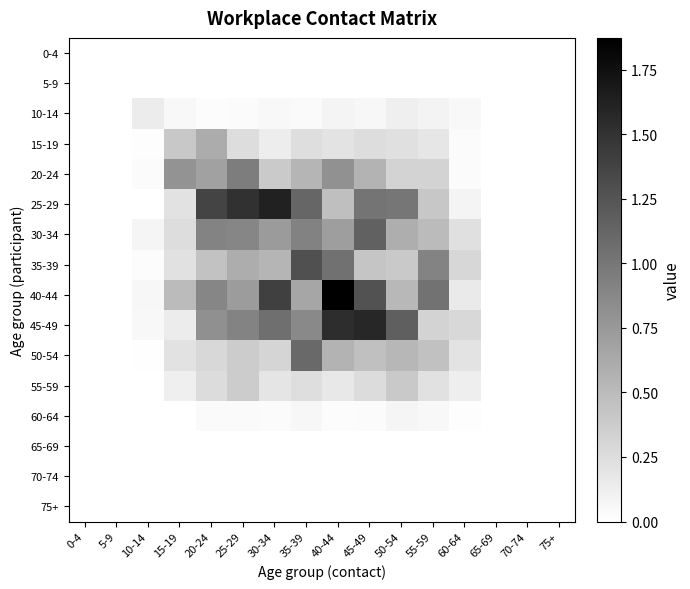

Reading left to right, extract all data points from this chart.

0-4: 0-4=0.0	5-9=0.0	10-14=0.0	15-19=0.0	20-24=0.0	25-29=0.0	30-34=0.0	35-39=0.0	40-44=0.0	45-49=0.0	50-54=0.0	55-59=0.0	60-64=0.0	65-69=0.0	70-74=0.0	75+=0.0
5-9: 0-4=0.0	5-9=0.0	10-14=0.0	15-19=0.0	20-24=0.0	25-29=0.0	30-34=0.0	35-39=0.0	40-44=0.0	45-49=0.0	50-54=0.0	55-59=0.0	60-64=0.0	65-69=0.0	70-74=0.0	75+=0.0
10-14: 0-4=0.0	5-9=0.0	10-14=0.1	15-19=0.1	20-24=0.0	25-29=0.0	30-34=0.1	35-39=0.0	40-44=0.1	45-49=0.1	50-54=0.1	55-59=0.1	60-64=0.1	65-69=0.0	70-74=0.0	75+=0.0
15-19: 0-4=0.0	5-9=0.0	10-14=0.0	15-19=0.4	20-24=0.6	25-29=0.3	30-34=0.1	35-39=0.2	40-44=0.2	45-49=0.3	50-54=0.2	55-59=0.2	60-64=0.0	65-69=0.0	70-74=0.0	75+=0.0
20-24: 0-4=0.0	5-9=0.0	10-14=0.0	15-19=0.8	20-24=0.7	25-29=1.0	30-34=0.4	35-39=0.5	40-44=0.8	45-49=0.6	50-54=0.3	55-59=0.3	60-64=0.0	65-69=0.0	70-74=0.0	75+=0.0
25-29: 0-4=0.0	5-9=0.0	10-14=0.0	15-19=0.2	20-24=1.4	25-29=1.5	30-34=1.6	35-39=1.1	40-44=0.5	45-49=1.0	50-54=1.0	55-59=0.4	60-64=0.1	65-69=0.0	70-74=0.0	75+=0.0
30-34: 0-4=0.0	5-9=0.0	10-14=0.1	15-19=0.3	20-24=0.9	25-29=0.9	30-34=0.7	35-39=0.9	40-44=0.7	45-49=1.2	50-54=0.6	55-59=0.5	60-64=0.2	65-69=0.0	70-74=0.0	75+=0.0
35-39: 0-4=0.0	5-9=0.0	10-14=0.0	15-19=0.2	20-24=0.5	25-29=0.6	30-34=0.5	35-39=1.3	40-44=1.0	45-49=0.4	50-54=0.4	55-59=0.9	60-64=0.3	65-69=0.0	70-74=0.0	75+=0.0
40-44: 0-4=0.0	5-9=0.0	10-14=0.1	15-19=0.5	20-24=0.9	25-29=0.7	30-34=1.4	35-39=0.7	40-44=1.9	45-49=1.3	50-54=0.5	55-59=1.0	60-64=0.2	65-69=0.0	70-74=0.0	75+=0.0
45-49: 0-4=0.0	5-9=0.0	10-14=0.1	15-19=0.1	20-24=0.8	25-29=0.9	30-34=1.1	35-39=0.9	40-44=1.5	45-49=1.6	50-54=1.2	55-59=0.3	60-64=0.3	65-69=0.0	70-74=0.0	75+=0.0
50-54: 0-4=0.0	5-9=0.0	10-14=0.0	15-19=0.2	20-24=0.3	25-29=0.4	30-34=0.3	35-39=1.1	40-44=0.6	45-49=0.5	50-54=0.5	55-59=0.5	60-64=0.2	65-69=0.0	70-74=0.0	75+=0.0
55-59: 0-4=0.0	5-9=0.0	10-14=0.0	15-19=0.1	20-24=0.3	25-29=0.4	30-34=0.2	35-39=0.2	40-44=0.2	45-49=0.3	50-54=0.4	55-59=0.2	60-64=0.1	65-69=0.0	70-74=0.0	75+=0.0
60-64: 0-4=0.0	5-9=0.0	10-14=0.0	15-19=0.0	20-24=0.0	25-29=0.0	30-34=0.0	35-39=0.1	40-44=0.0	45-49=0.0	50-54=0.1	55-59=0.1	60-64=0.0	65-69=0.0	70-74=0.0	75+=0.0
65-69: 0-4=0.0	5-9=0.0	10-14=0.0	15-19=0.0	20-24=0.0	25-29=0.0	30-34=0.0	35-39=0.0	40-44=0.0	45-49=0.0	50-54=0.0	55-59=0.0	60-64=0.0	65-69=0.0	70-74=0.0	75+=0.0
70-74: 0-4=0.0	5-9=0.0	10-14=0.0	15-19=0.0	20-24=0.0	25-29=0.0	30-34=0.0	35-39=0.0	40-44=0.0	45-49=0.0	50-54=0.0	55-59=0.0	60-64=0.0	65-69=0.0	70-74=0.0	75+=0.0
75+: 0-4=0.0	5-9=0.0	10-14=0.0	15-19=0.0	20-24=0.0	25-29=0.0	30-34=0.0	35-39=0.0	40-44=0.0	45-49=0.0	50-54=0.0	55-59=0.0	60-64=0.0	65-69=0.0	70-74=0.0	75+=0.0